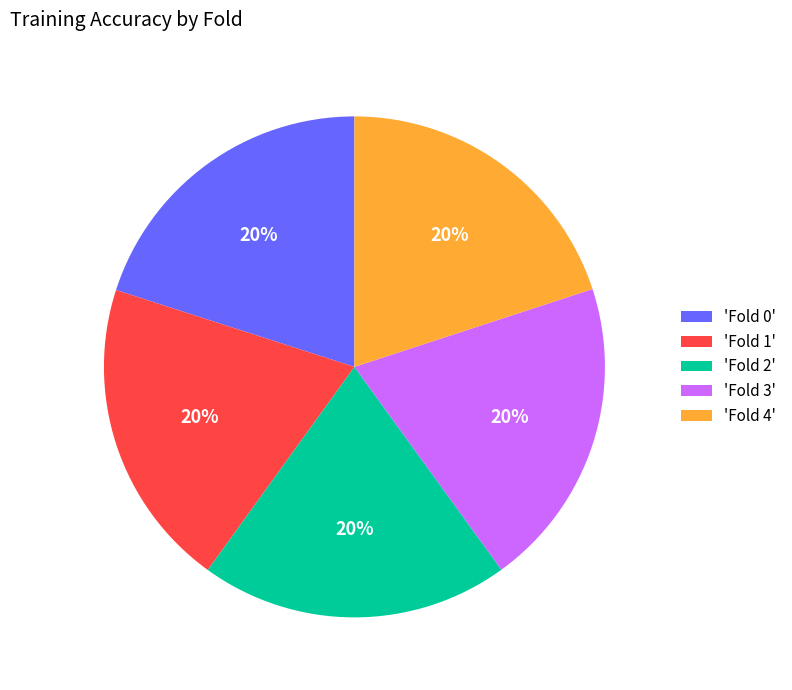

Is 'Fold 0' the majority of the pie?

No